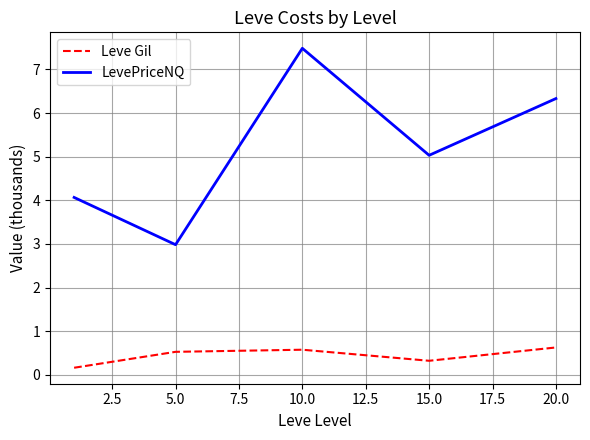

True or false: LevePriceNQ and Leve Gil cross at least once.

False